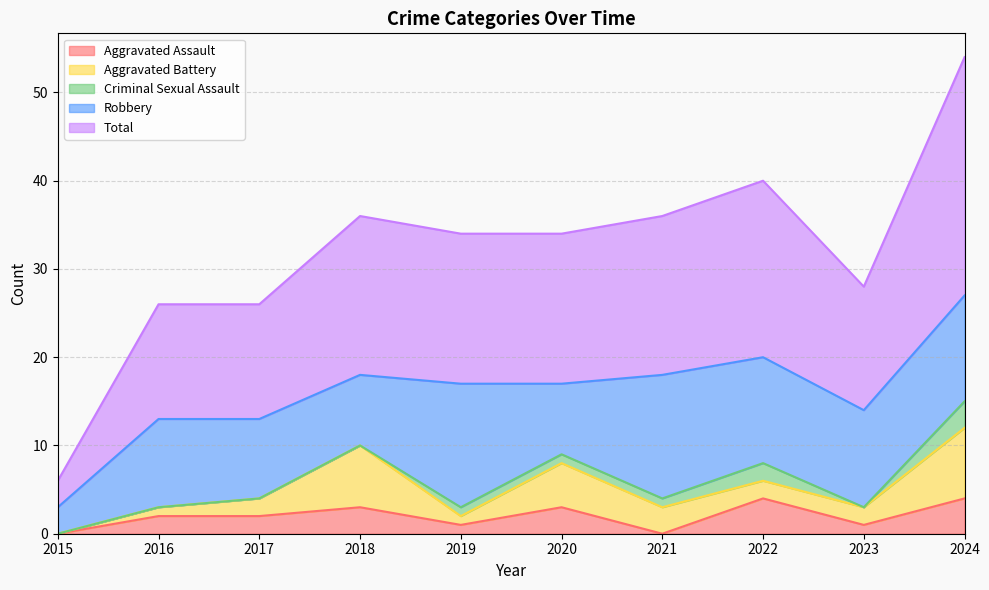

Which series changed the most between 2016 and 2021?

Total